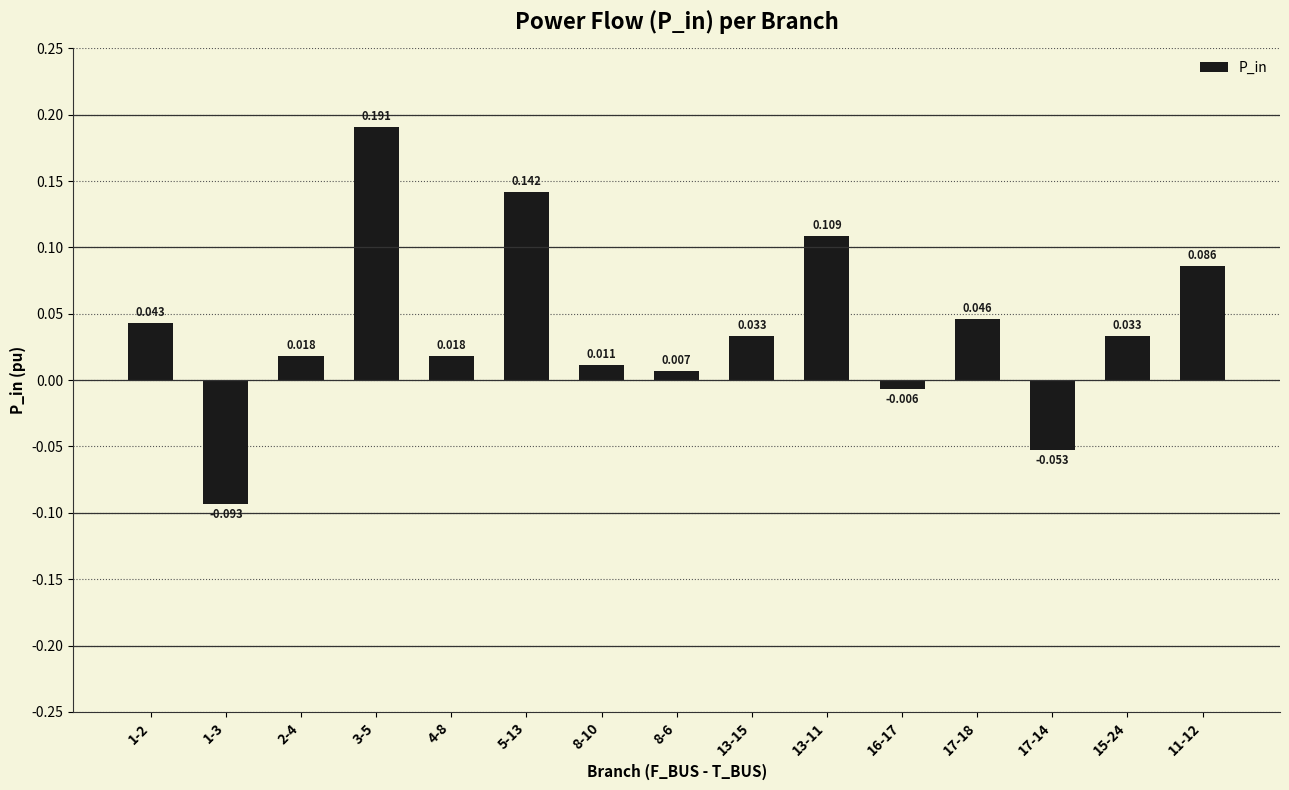

Reading left to right, transcribe all the data shown in this chart.

1-2=0.0	1-3=-0.1	2-4=0.0	3-5=0.2	4-8=0.0	5-13=0.1	8-10=0.0	8-6=0.0	13-15=0.0	13-11=0.1	16-17=-0.0	17-18=0.0	17-14=-0.1	15-24=0.0	11-12=0.1